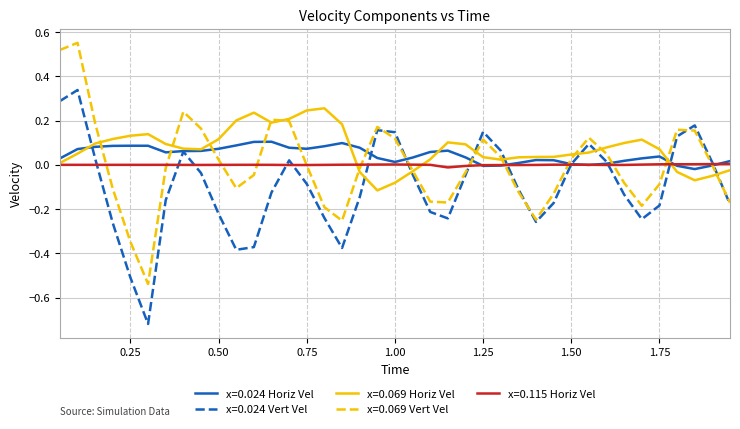

Which series has the largest range (max minus min)?

x=0.069 Vert Vel